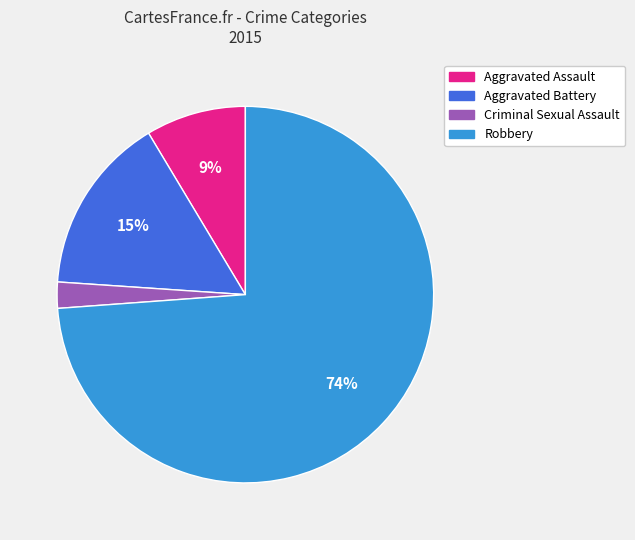

Count the number of slices in the pie.

4